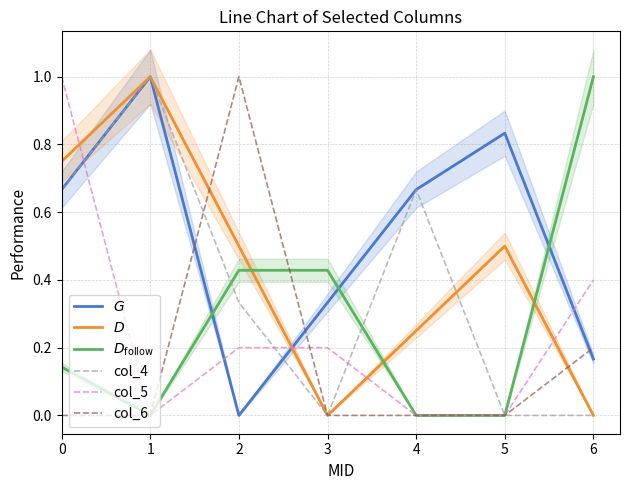

True or false: col_5 has a value of -0.5 at 4.

False